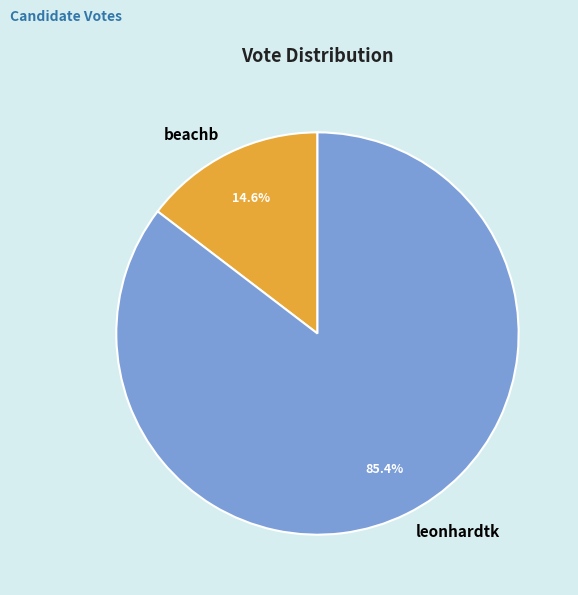

How much of the chart is everything except leonhardtk?

14.6%